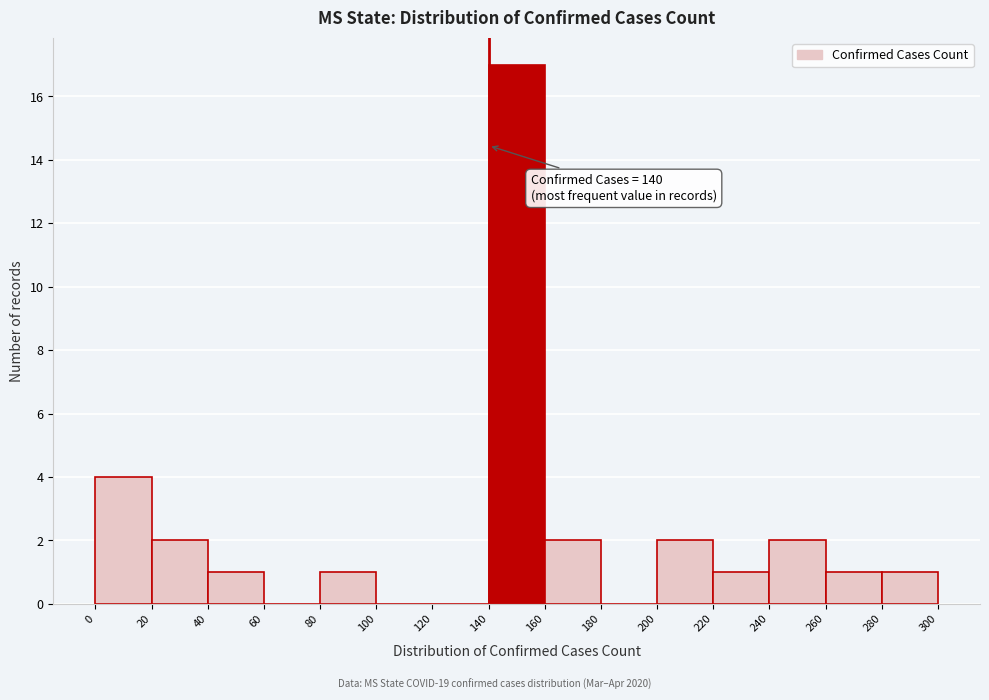

Which range on the x-axis has the tallest bar?

140 to 160